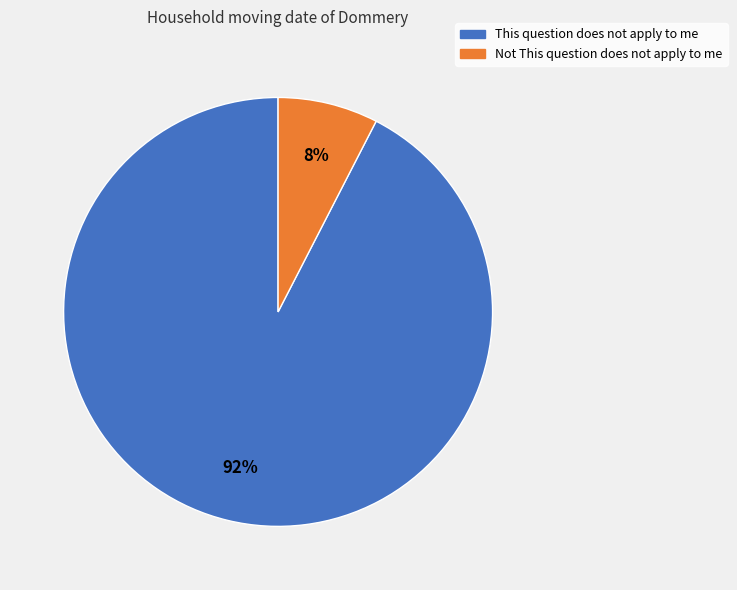

What is the largest slice in the pie chart?

This question does not apply to me